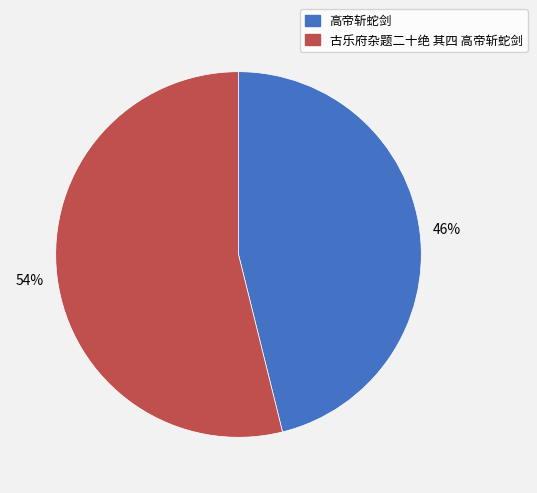

Count the number of slices in the pie.

2